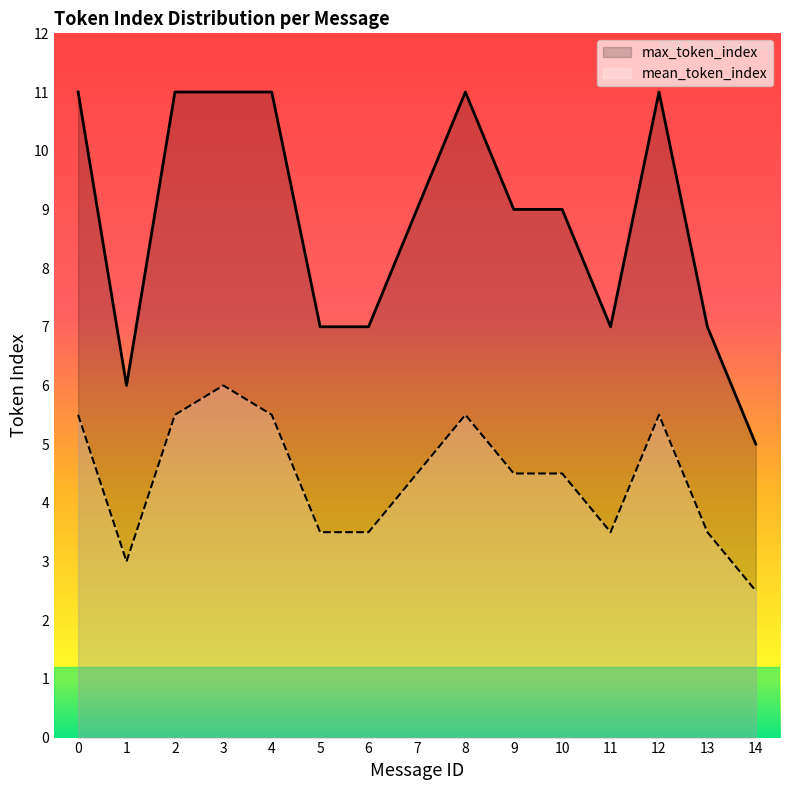

Which series has the largest range (max minus min)?

max_token_index